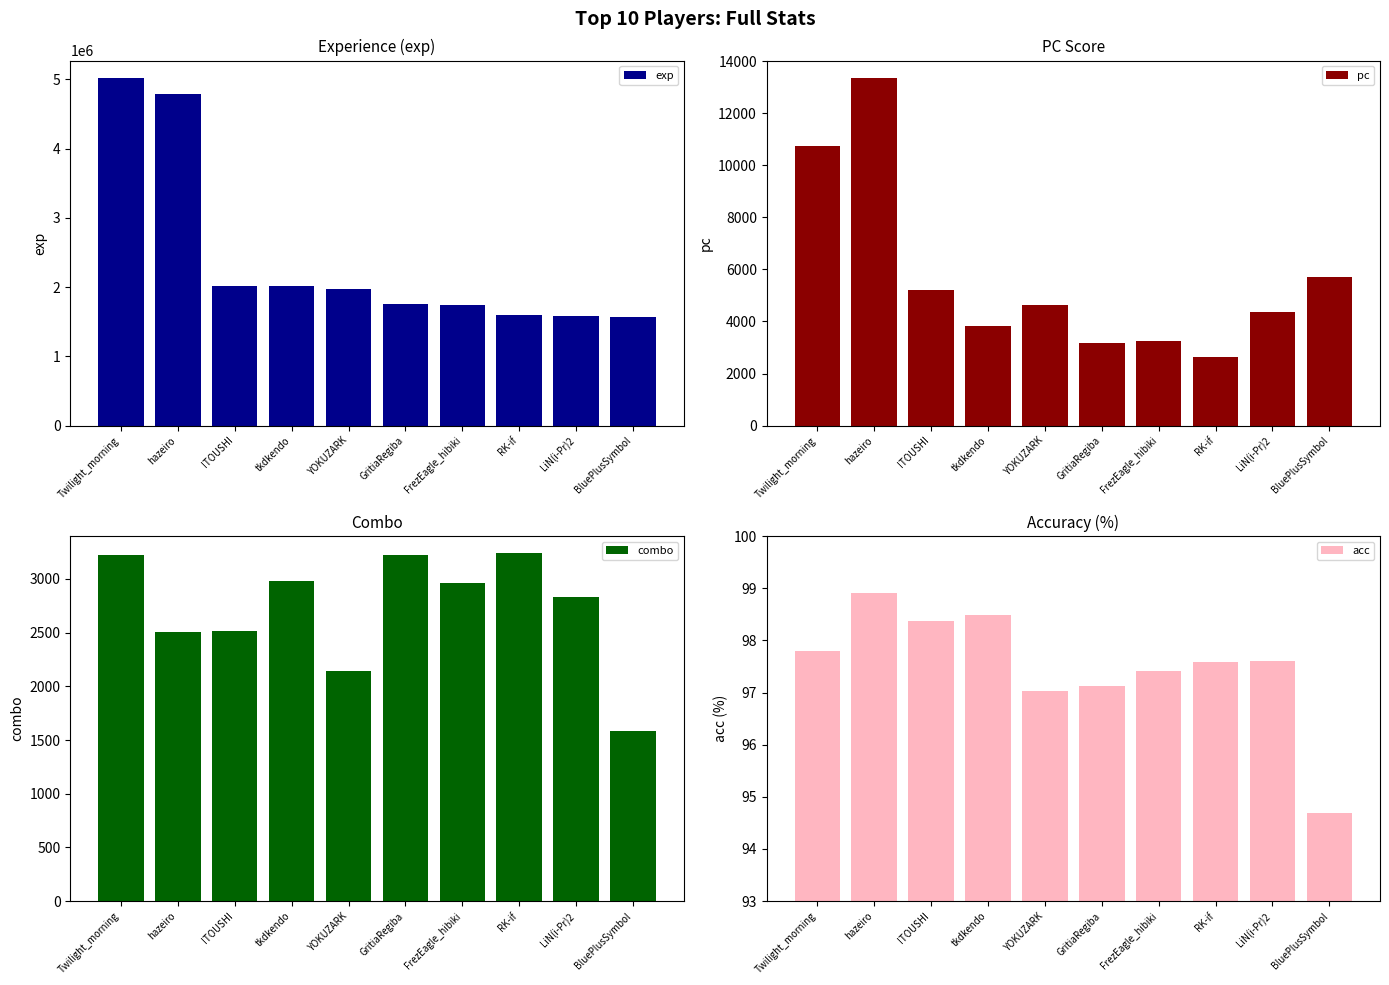

Where is acc nearest to the value 96?

YOKUZARK